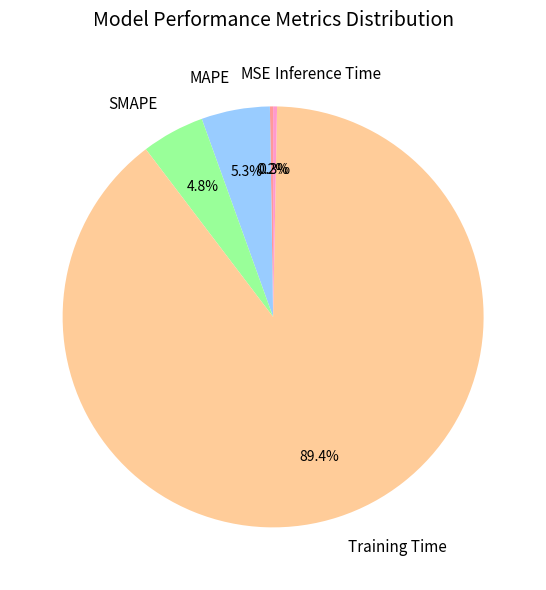

To the nearest percent, what is the average slice percentage?

20%